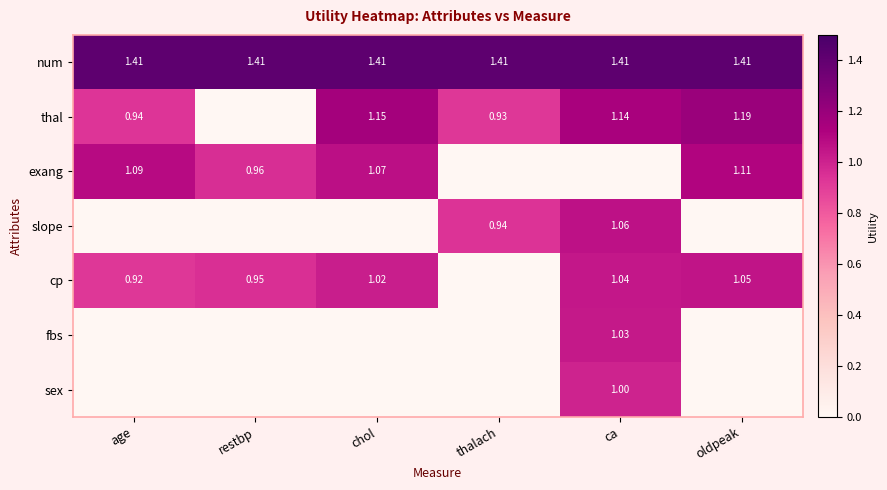

Is the value of exang at age greater than the value of num at thalach?

No